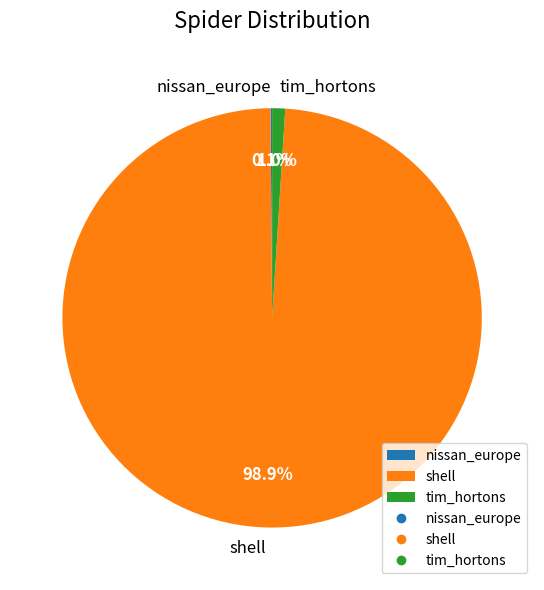

Which category has the biggest portion of the pie?

shell